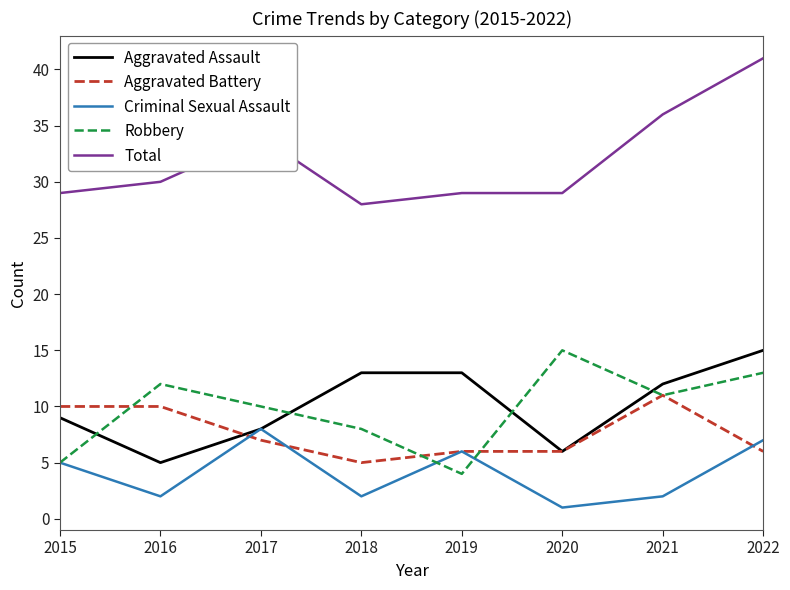

True or false: Aggravated Battery and Total intersect in this chart.

False